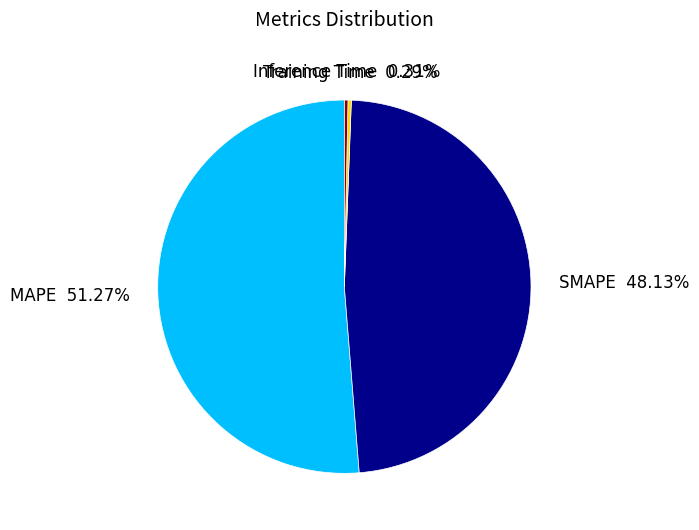

Is there a majority slice in this chart?

Yes